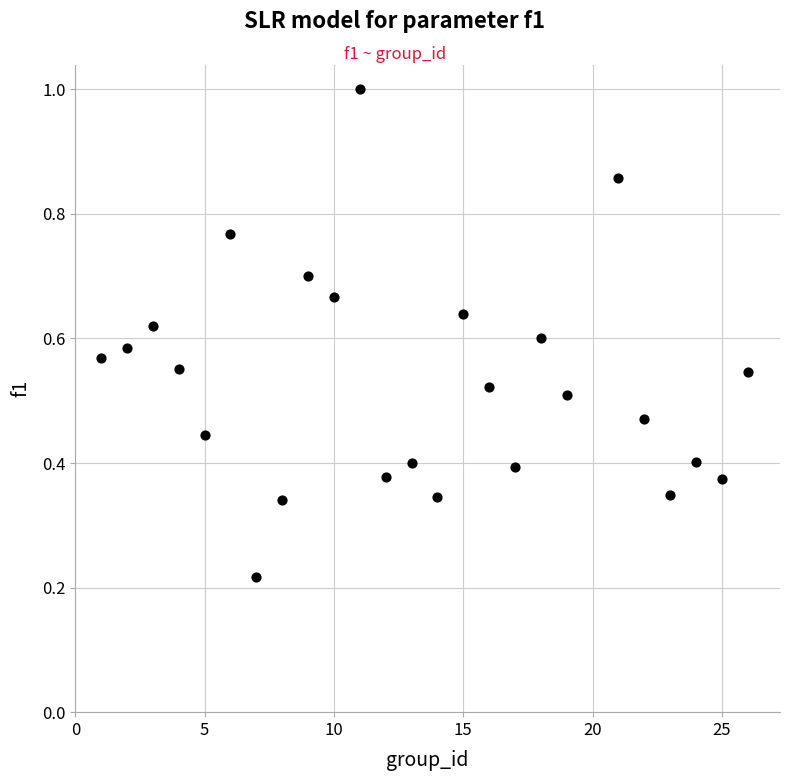

What is the range of X values (max minus min)?

25.0